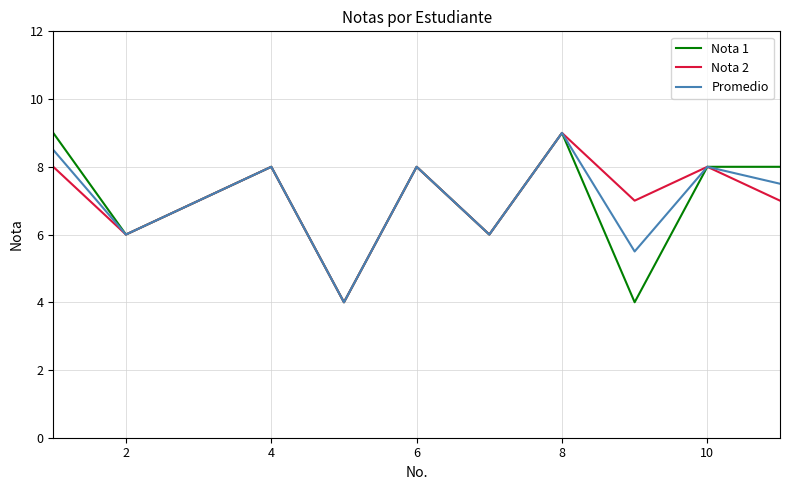

What is the greatest value displayed?

9.0